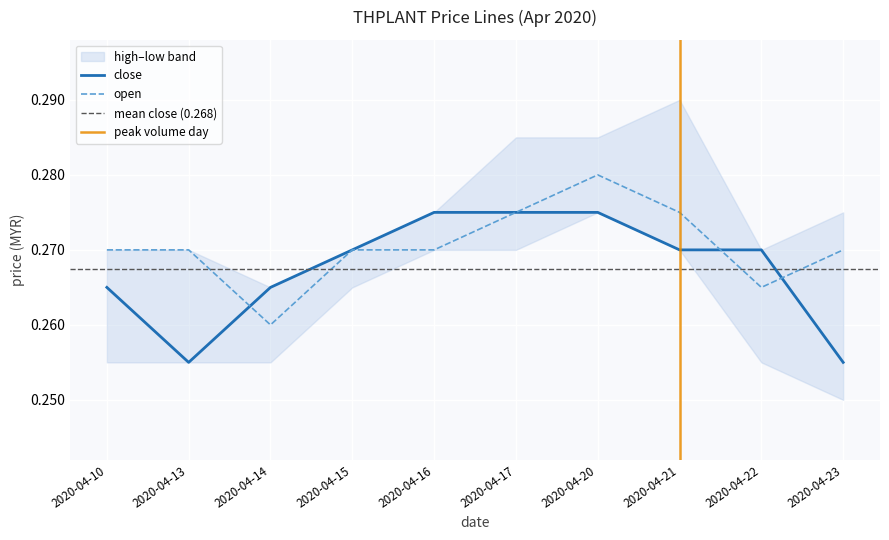

Between which two adjacent categories do close and open first intersect?

2020-04-13 and 2020-04-14